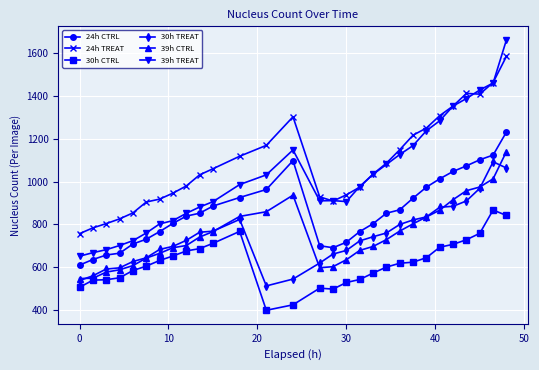

Which series has the widest spread of values?

39h TREAT